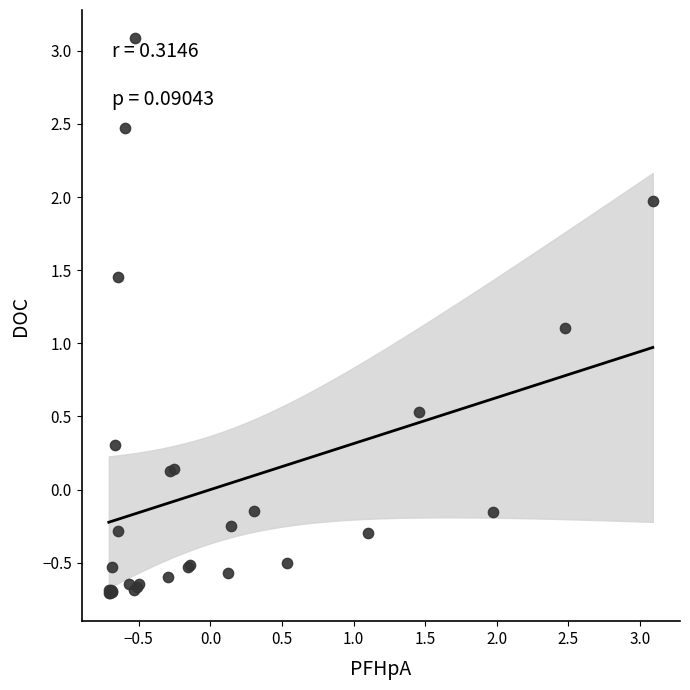

What Y value in the scatter plot is closest to 1?

1.1